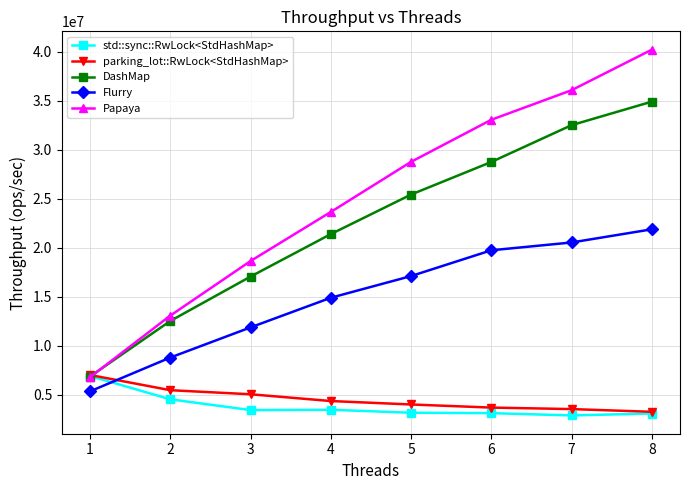

Is the value of DashMap at 2 greater than the value of Flurry at 4?

No